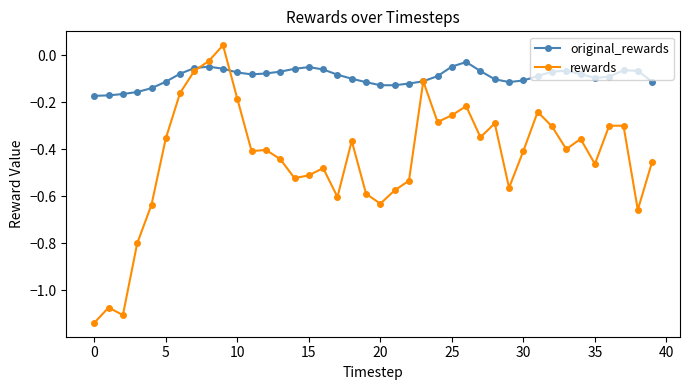

True or false: rewards has more than 0 interior local peaks.

True